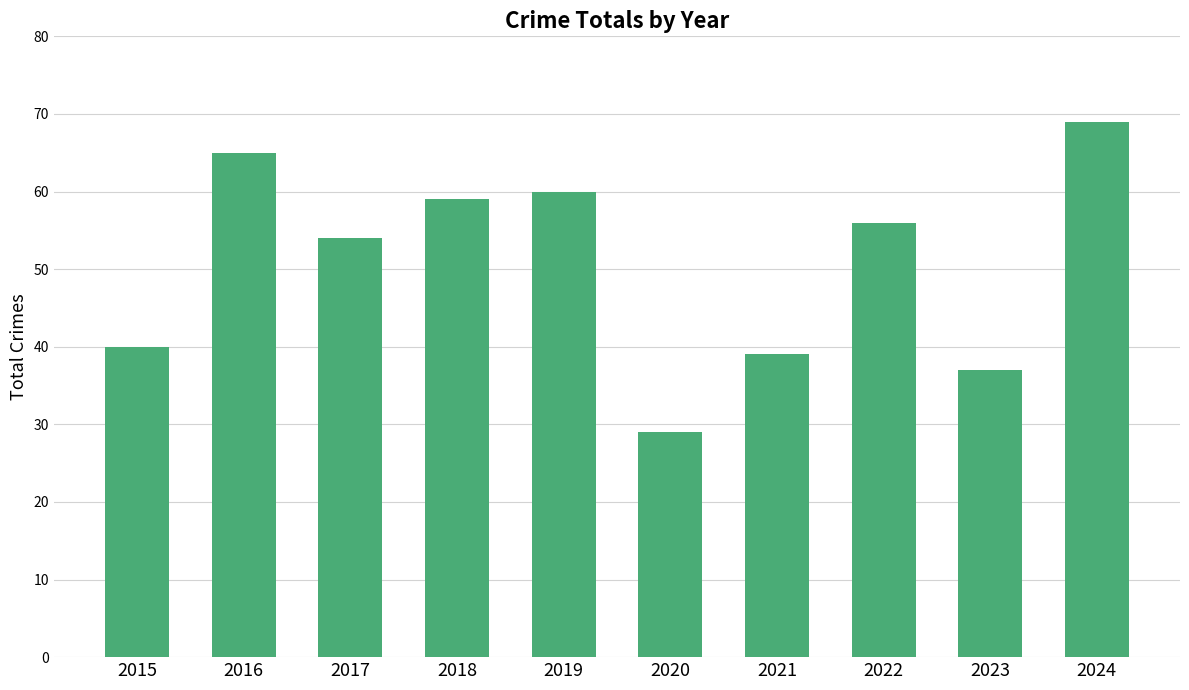

List the labels in order of value, largest first.

2024, 2016, 2019, 2018, 2022, 2017, 2015, 2021, 2023, 2020